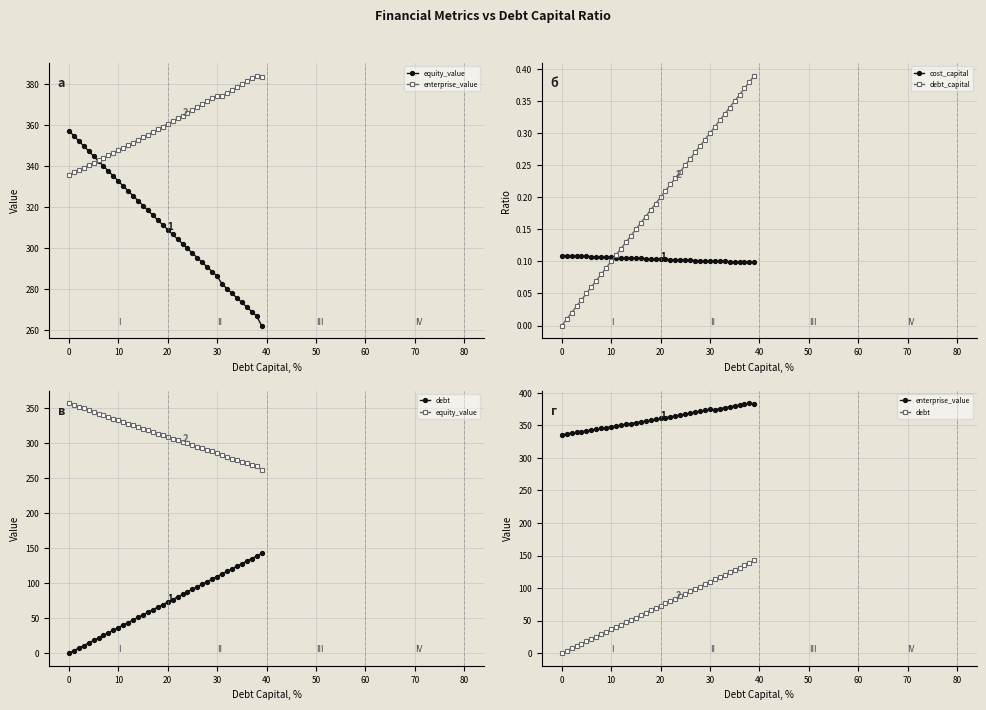

Reading left to right, what are all the values shown in this chart?

equity_value: 357.2	354.7	352.2	349.7	347.2	344.8	342.3	339.9	337.4	335.0	332.6	330.2	327.8	325.4	323.0	320.7	318.3	315.9	313.6	311.3	308.9	306.6	304.3	302.0	299.8	297.5	295.2	293.0	290.7	288.5	286.3	282.4	280.2	277.9	275.7	273.5	271.2	269.0	266.8	262.2
enterprise_value: 335.7	336.8	338.0	339.2	340.3	341.5	342.7	343.9	345.2	346.4	347.6	348.9	350.1	351.4	352.6	353.9	355.2	356.5	357.8	359.1	360.5	361.8	363.2	364.5	365.9	367.3	368.6	370.0	371.5	372.9	374.3	374.1	375.5	376.9	378.3	379.7	381.2	382.6	384.1	383.1
cost_capital: 0.1	0.1	0.1	0.1	0.1	0.1	0.1	0.1	0.1	0.1	0.1	0.1	0.1	0.1	0.1	0.1	0.1	0.1	0.1	0.1	0.1	0.1	0.1	0.1	0.1	0.1	0.1	0.1	0.1	0.1	0.1	0.1	0.1	0.1	0.1	0.1	0.1	0.1	0.1	0.1
debt_capital: 0.0	0.0	0.0	0.0	0.0	0.1	0.1	0.1	0.1	0.1	0.1	0.1	0.1	0.1	0.1	0.1	0.2	0.2	0.2	0.2	0.2	0.2	0.2	0.2	0.2	0.2	0.3	0.3	0.3	0.3	0.3	0.3	0.3	0.3	0.3	0.3	0.4	0.4	0.4	0.4
debt: 0.0	3.7	7.3	11.0	14.6	18.3	21.9	25.6	29.2	32.9	36.5	40.2	43.8	47.5	51.1	54.8	58.4	62.1	65.7	69.4	73.0	76.7	80.3	84.0	87.6	91.3	94.9	98.6	102.2	105.9	109.5	113.2	116.8	120.5	124.1	127.8	131.4	135.1	138.7	142.4